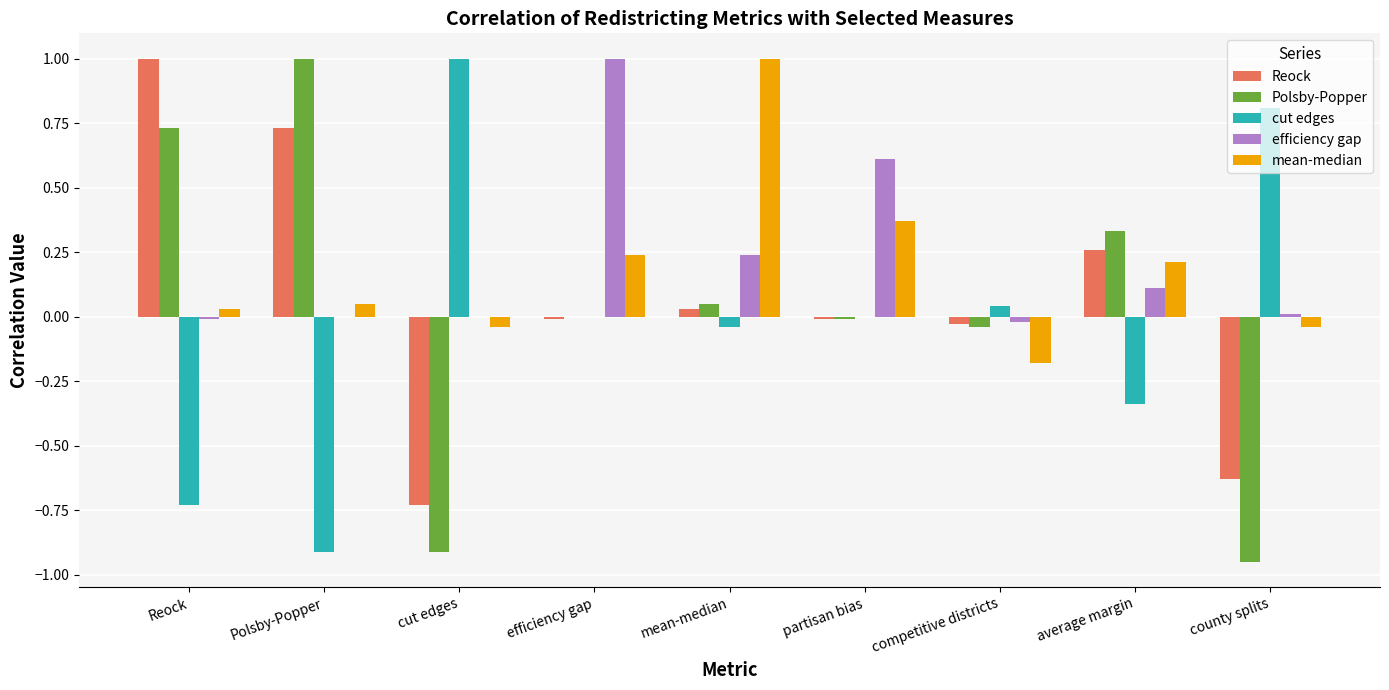

Which series changed the most between cut edges and average margin?

cut edges